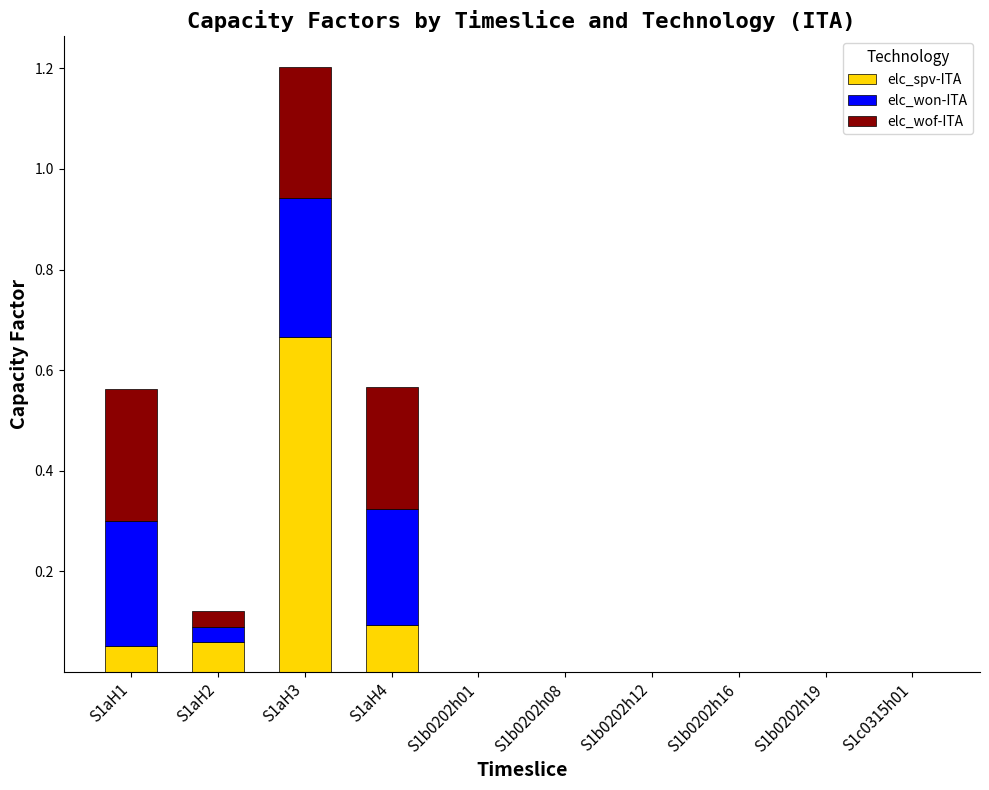

At which category is the sum across all series the highest?

S1aH3